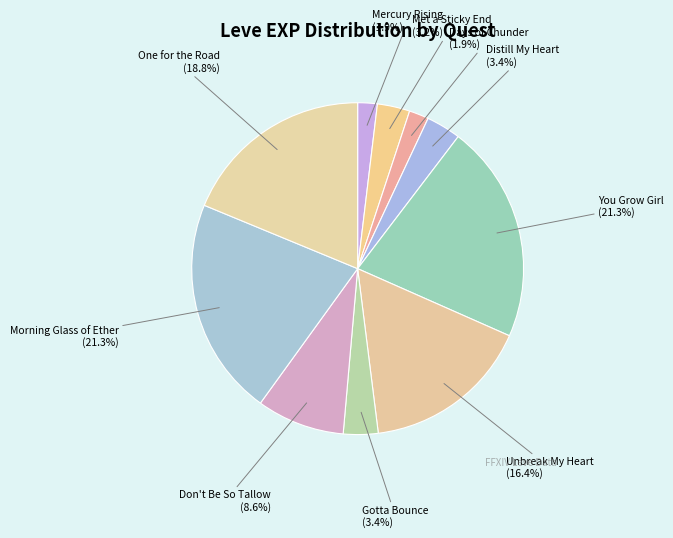

Approximately how many times larger is the value at You Grow Girl compared to Morning Glass of Ether?

1.0